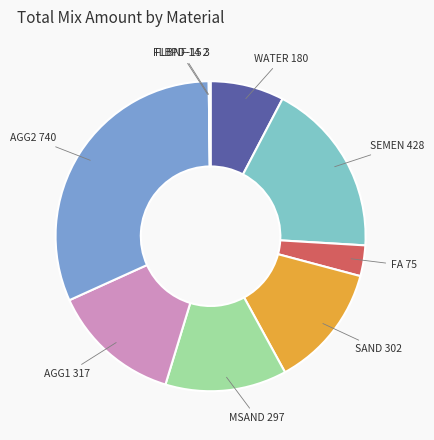

What is the ratio of the value at AGG2 to the value at FA?

9.9